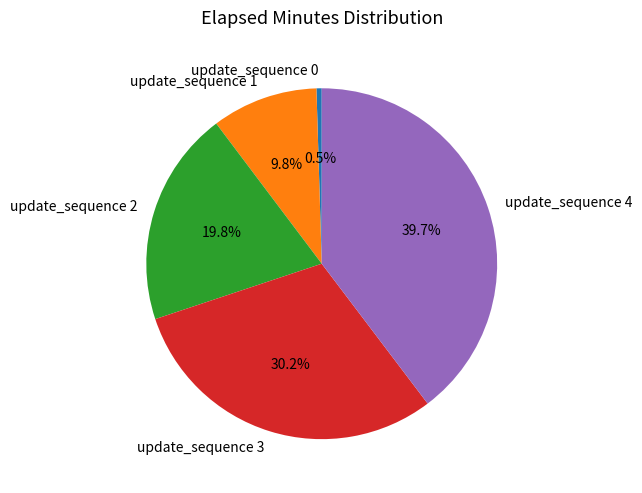

To the nearest percent, what is the difference between the largest and smallest slice percentages?

39%